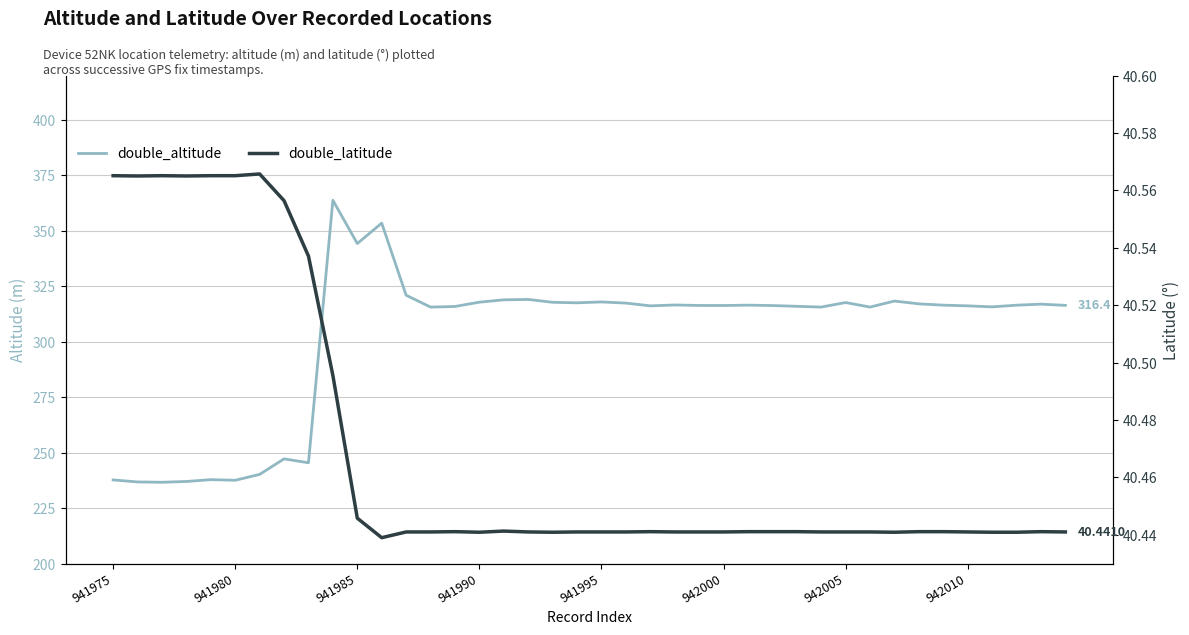

The value of double_latitude at 942010 is 40.4. True or false?

True